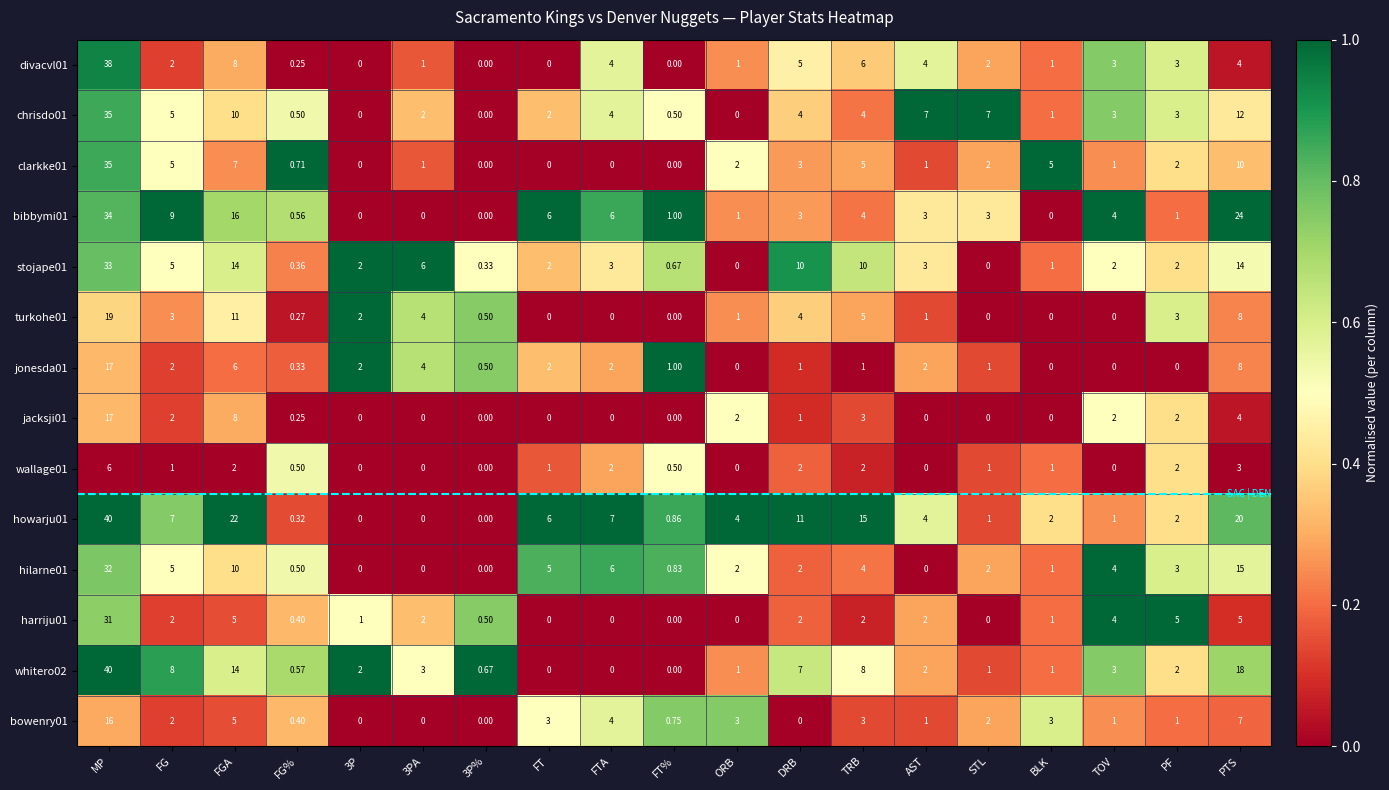

At which label is bowenry01 closest to 8?

PTS